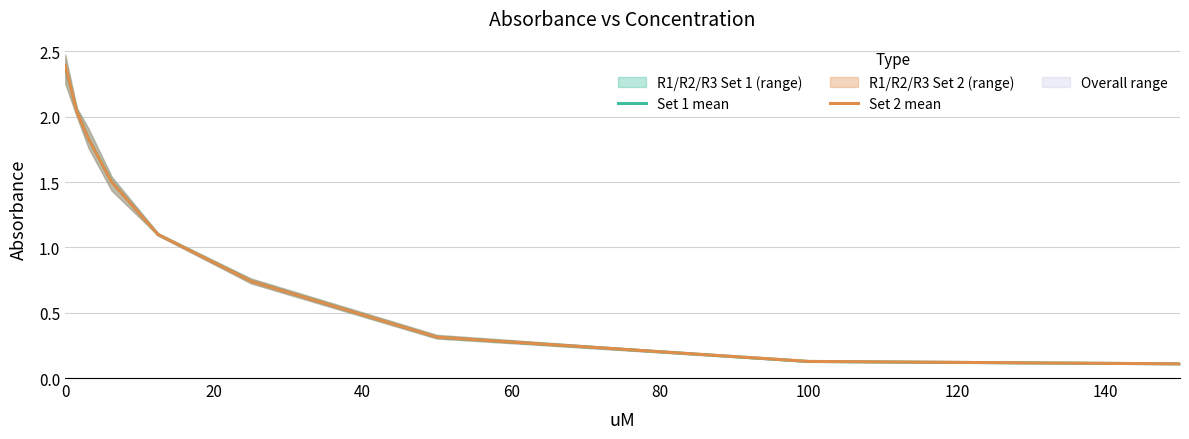

The Set 1 mean series shows 2.4 at 0. True or false?

True